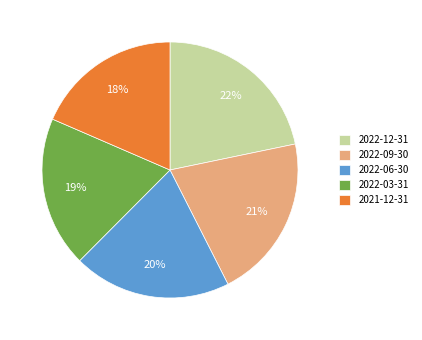

Does any single category account for the majority?

No